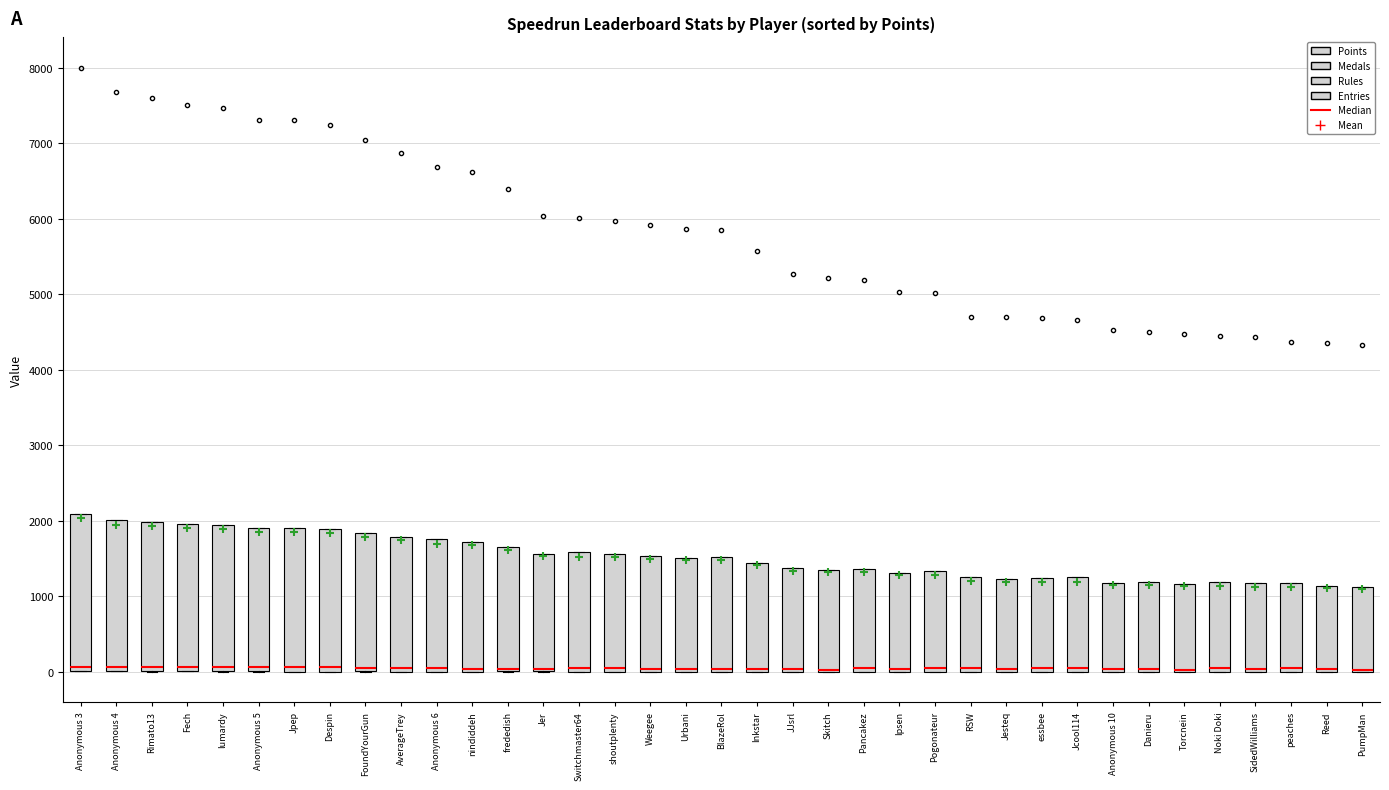

Where is the upper edge of the box for Danieru on the y-axis? The values are not printed on the chart, so give them approximately, as read against the axis.

1200